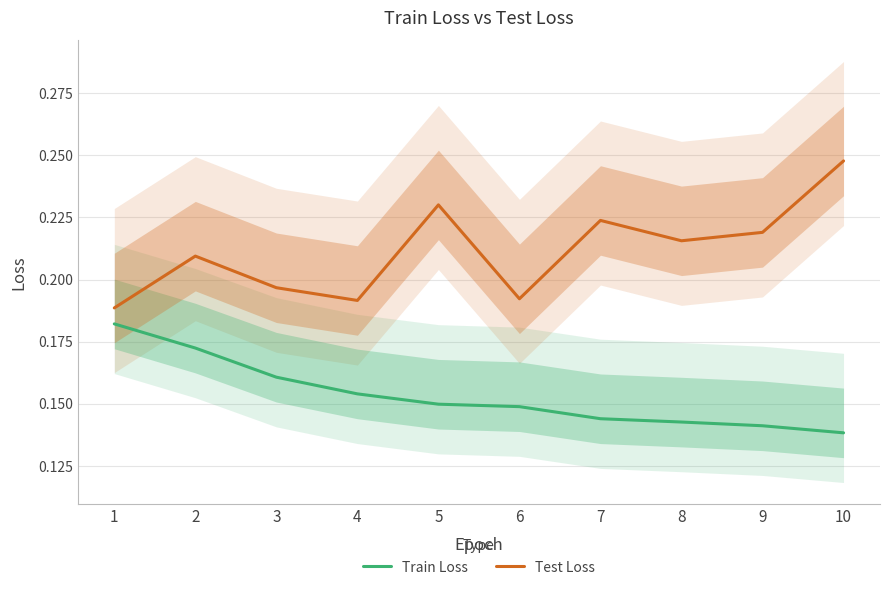

Is it true that Train Loss equals 0.2 at 6?

False